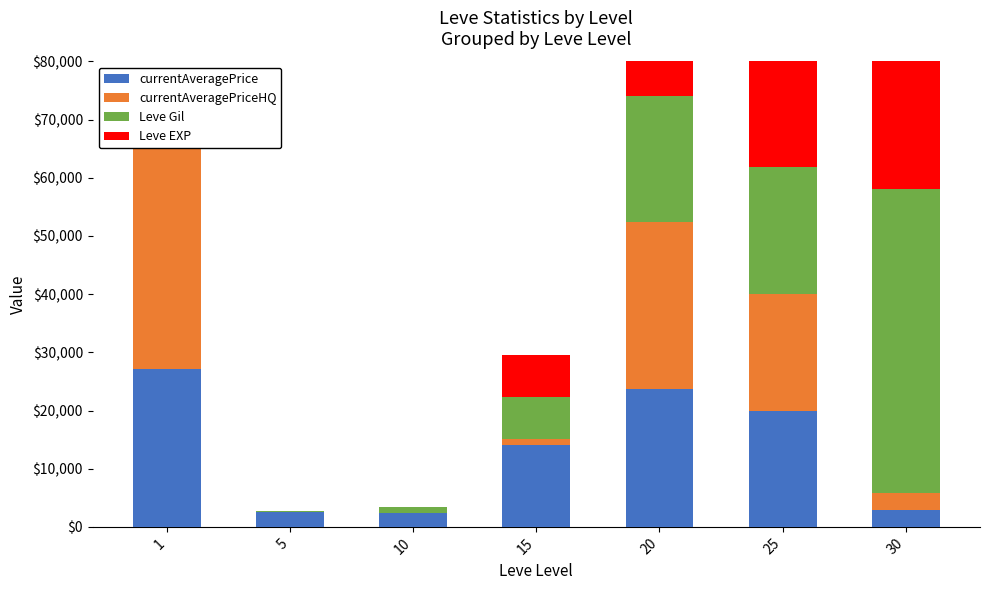

At which category does the chart reach its peak across all series?

30